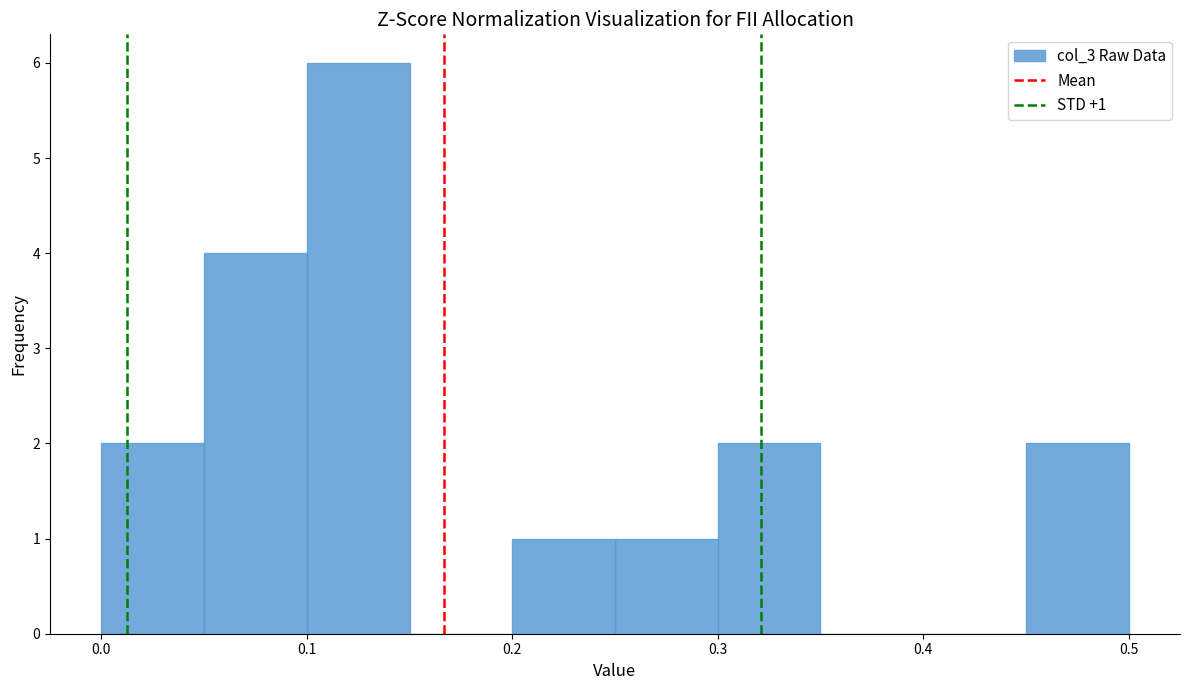

Over which range of the x-axis is the bar tallest?

0.10 to 0.15